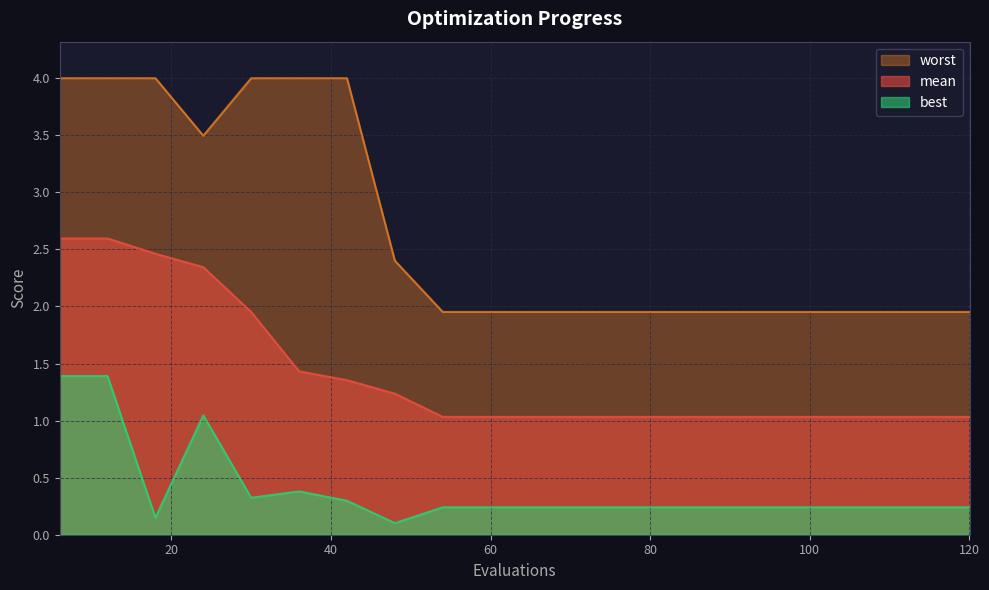

True or false: mean has a value of 0.3 at 78.

False